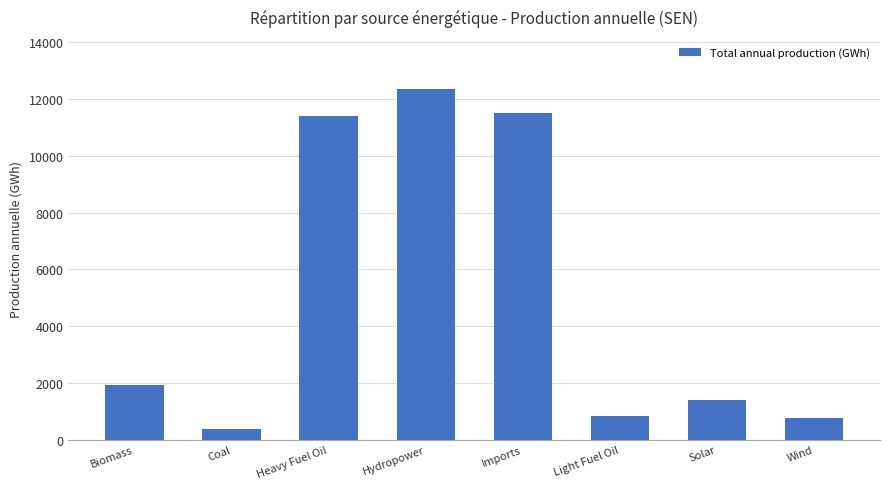

What is the change in value from Coal to Hydropower?

+11967.2